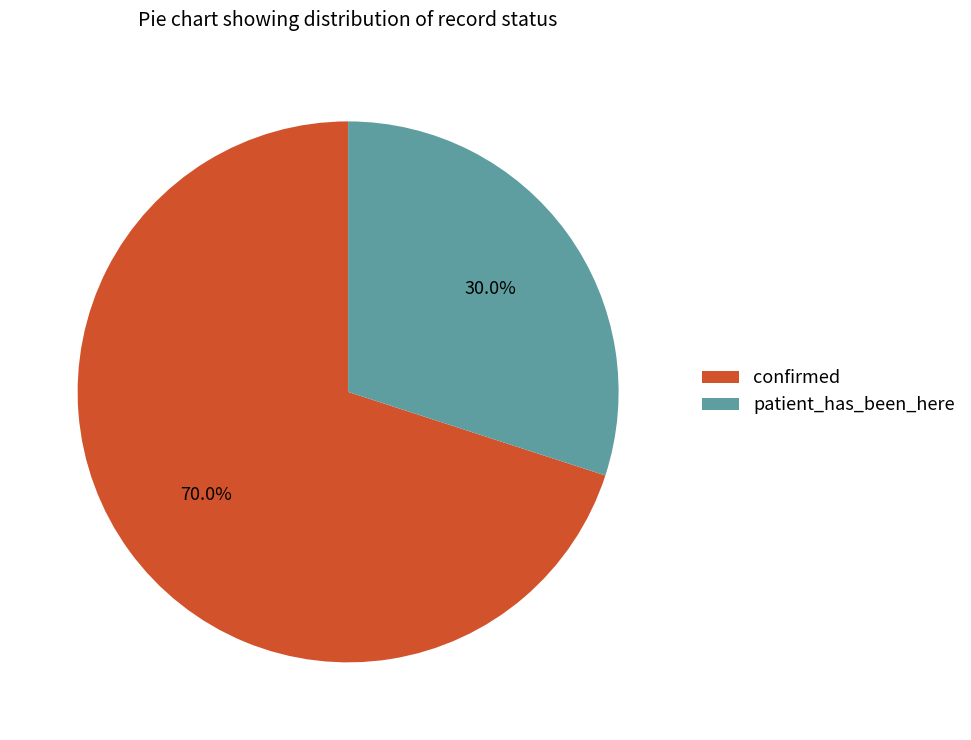

Which has a higher value, patient_has_been_here or confirmed?

confirmed